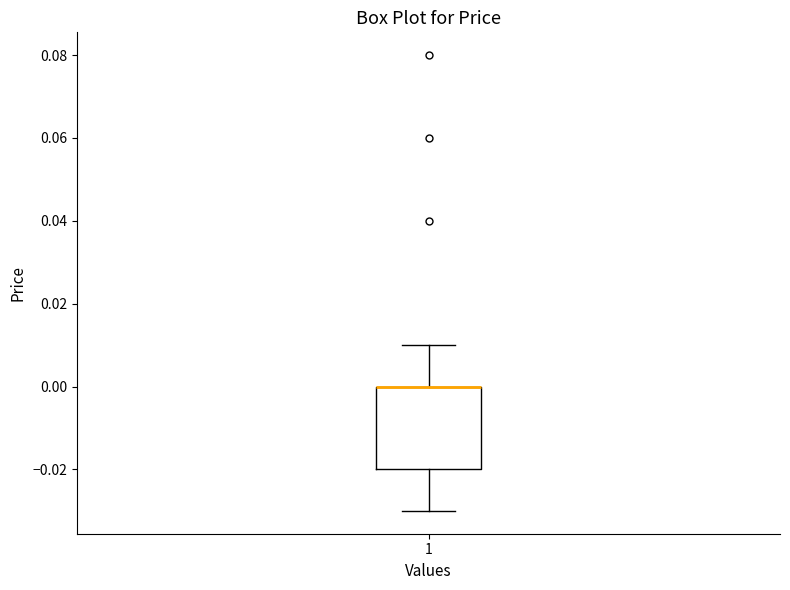

Transcribe this box plot: give where the median line is, the range the box spans, and where the two whiskers end, as read against the y-axis. The values are not printed on the chart, so give them approximately, as read against the axis.

median 0.00 (drawn on the box's upper edge), box -0.02 to 0.00, whiskers -0.03 to 0.01